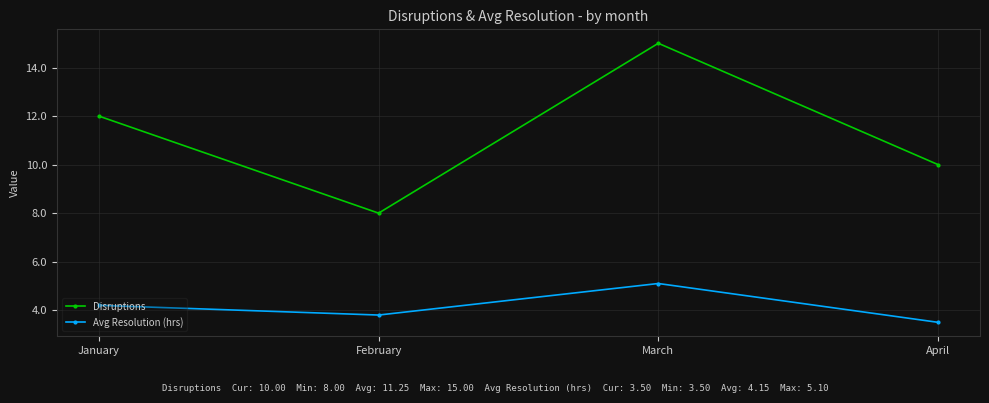

Which category has the highest value across all series?

March